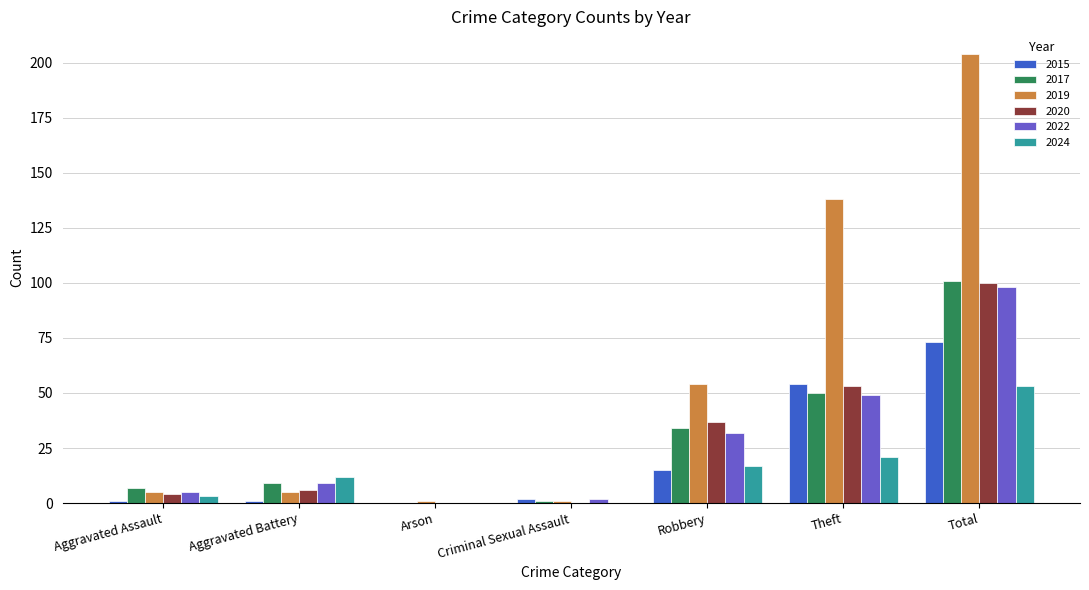

The 2019 series shows 32 at Robbery. True or false?

False